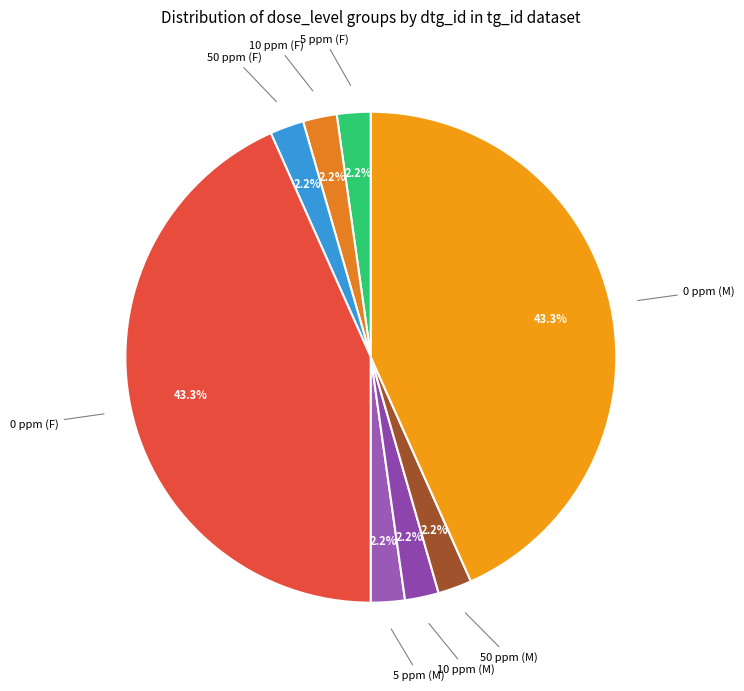

How many slices are in this pie chart?

8